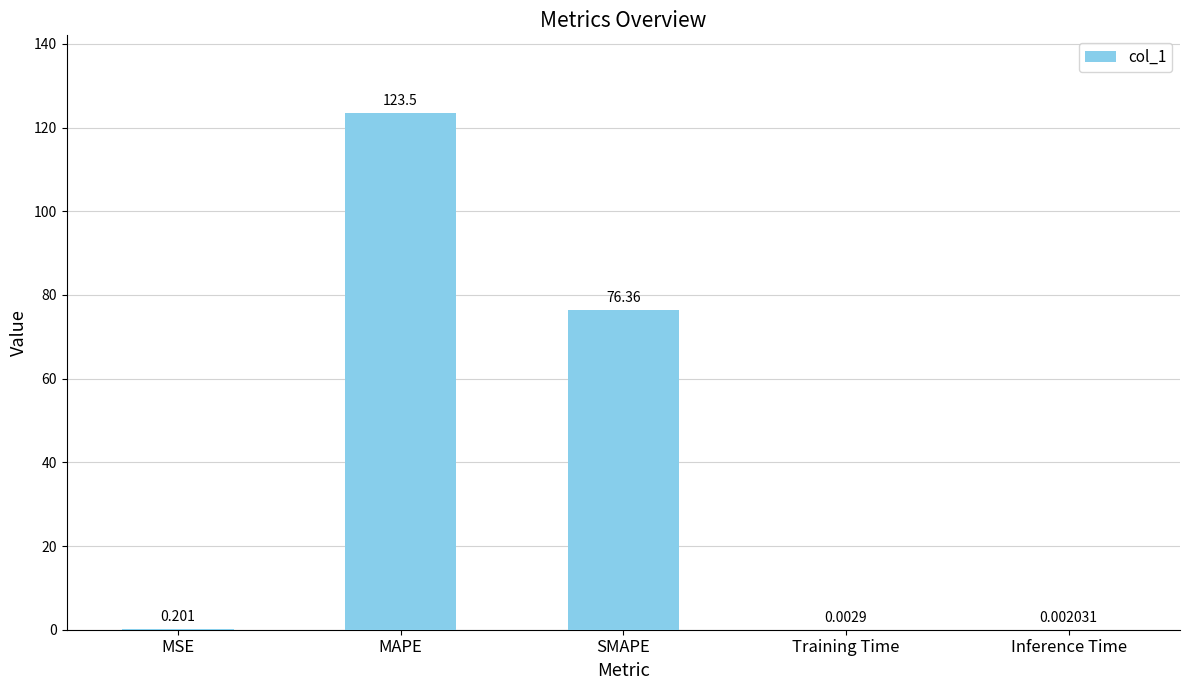

Which category has the highest value across all series?

MAPE